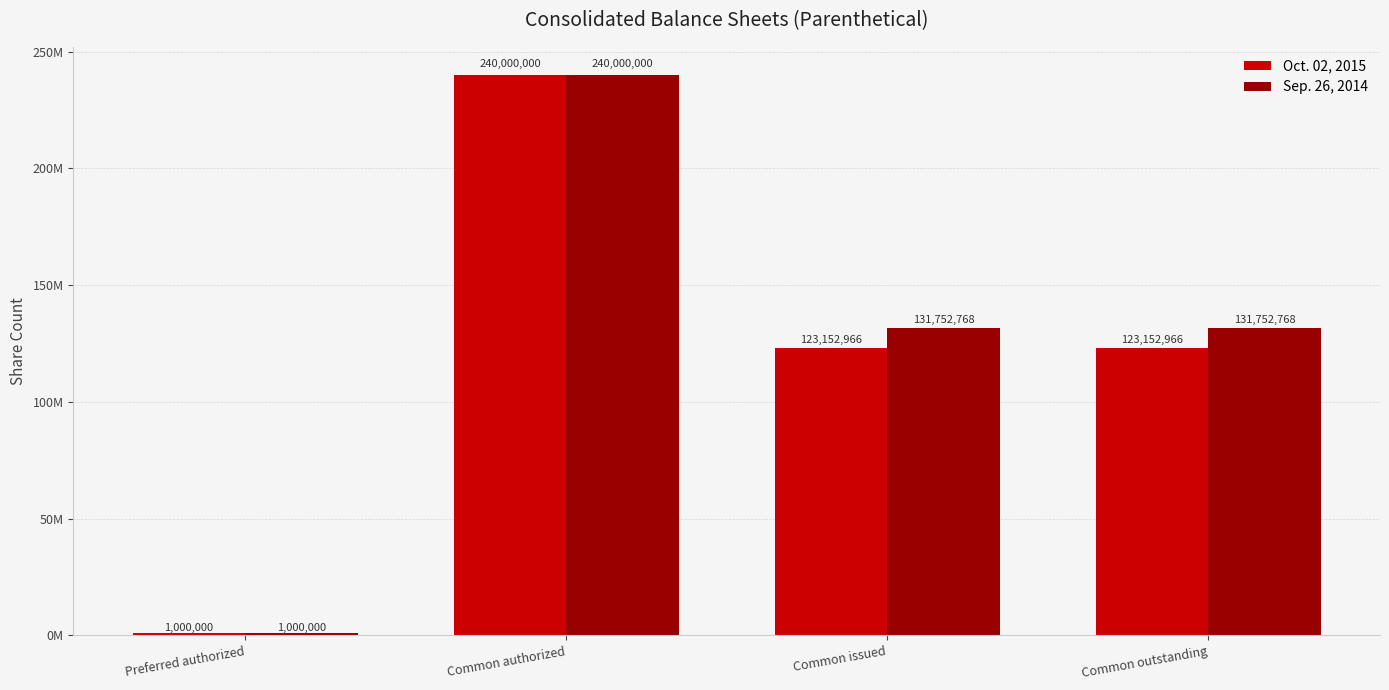

Between Common issued and Common outstanding, which series saw the biggest shift?

Oct. 02, 2015